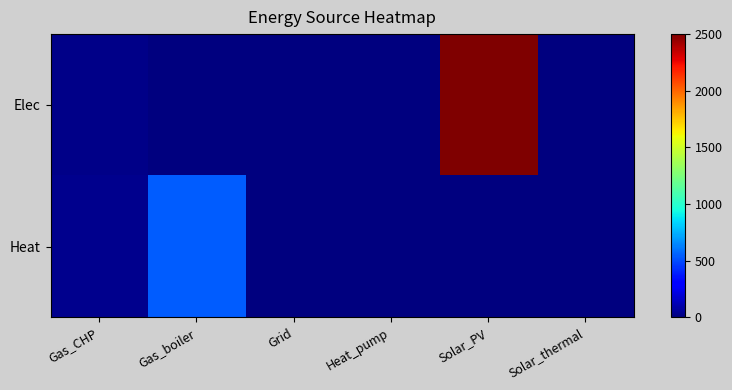

Which series has the widest spread of values?

Elec